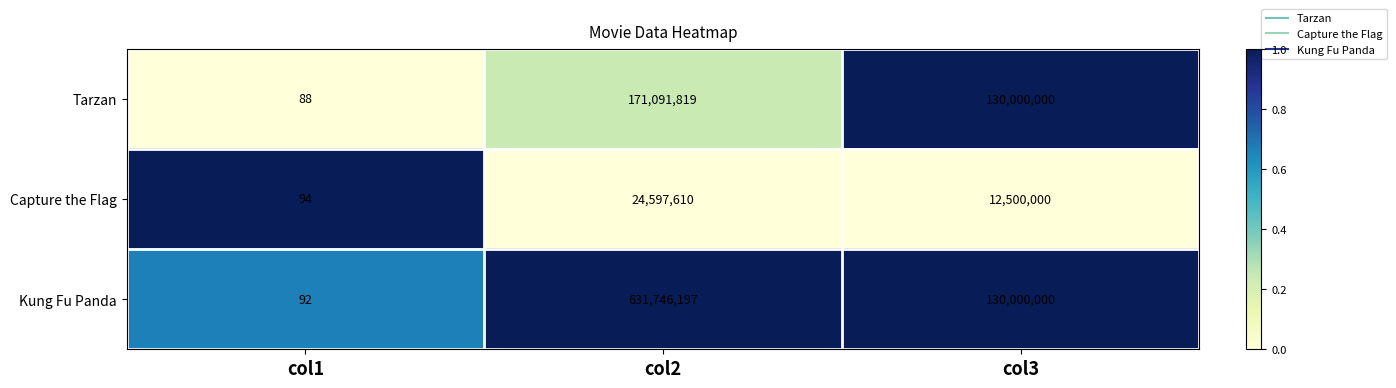

What is the difference between the Kung Fu Panda values at col3 and col2?

501746197